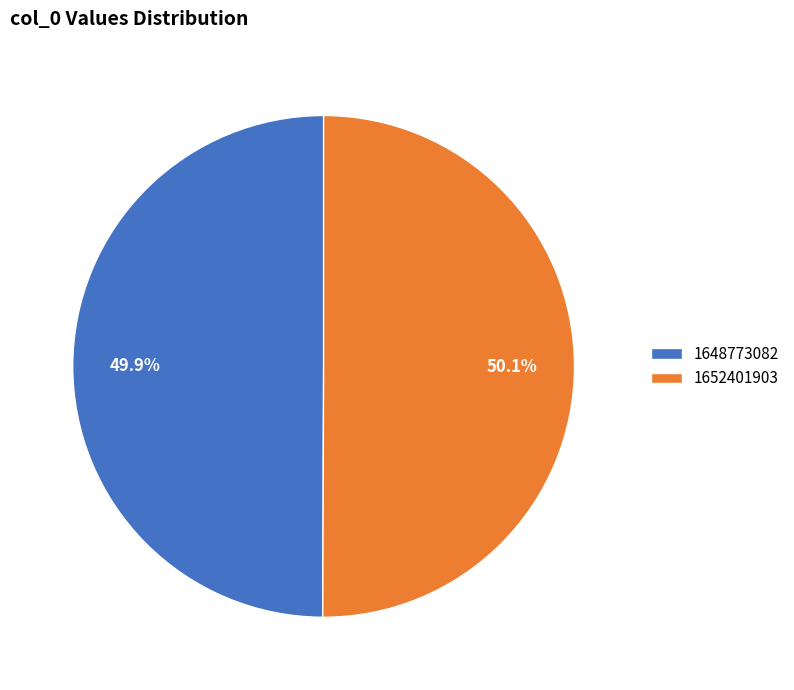

How many segments does this pie chart have?

2